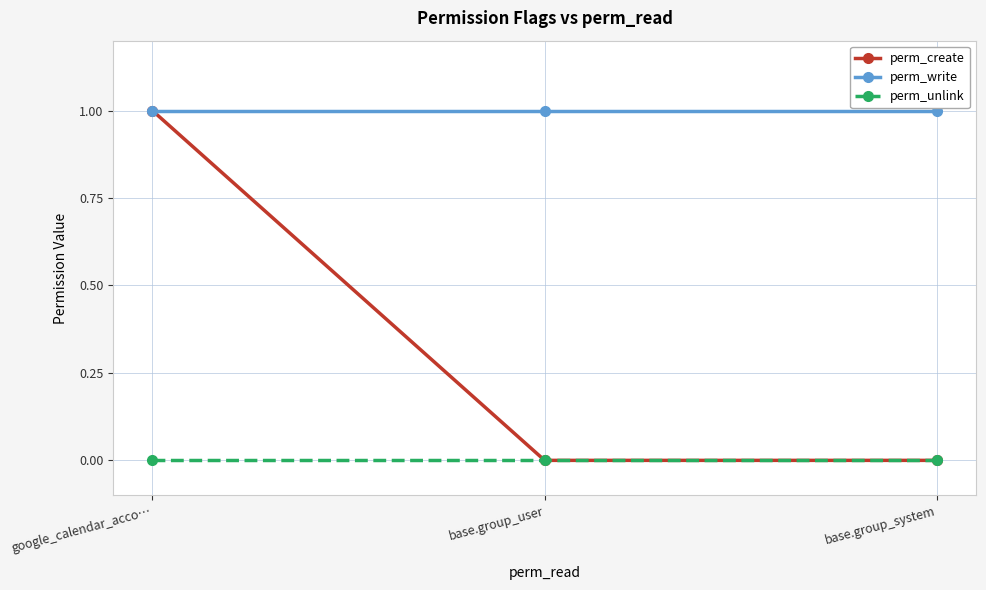

The perm_create series shows 1 at google_calendar_acco…. True or false?

True